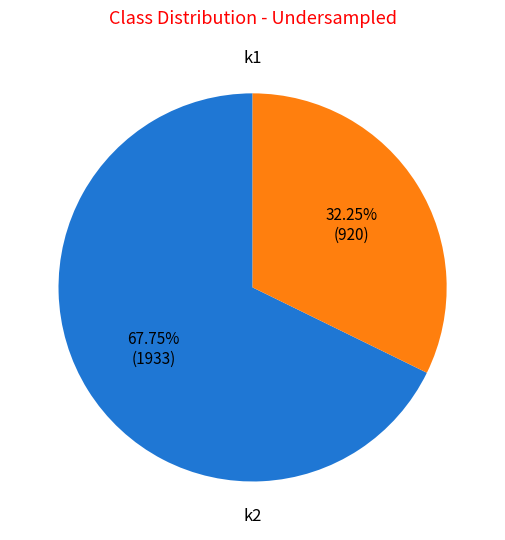

Is there a majority slice in this chart?

Yes